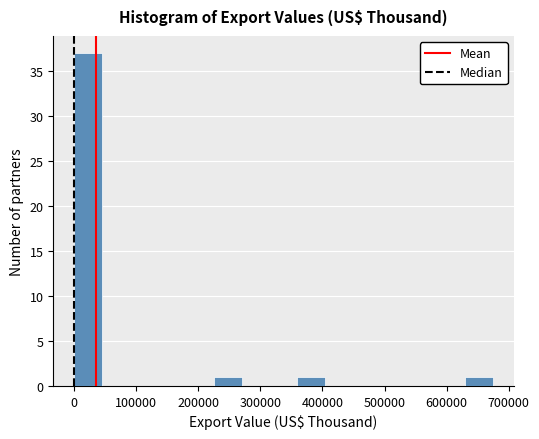

Reading left to right, transcribe this chart: for each bar, give the range it covers on the x-axis and its height. Neither the bar edges nor the heights are printed on the chart, so give them approximately, as read against the axes.

0 to 40000: 37
40000 to 90000: 0
90000 to 130000: 0
130000 to 180000: 0
180000 to 220000: 0
220000 to 270000: 1
270000 to 310000: 0
310000 to 360000: 0
360000 to 400000: 1
400000 to 450000: 0
450000 to 490000: 0
490000 to 540000: 0
540000 to 580000: 0
580000 to 630000: 0
630000 to 670000: 1